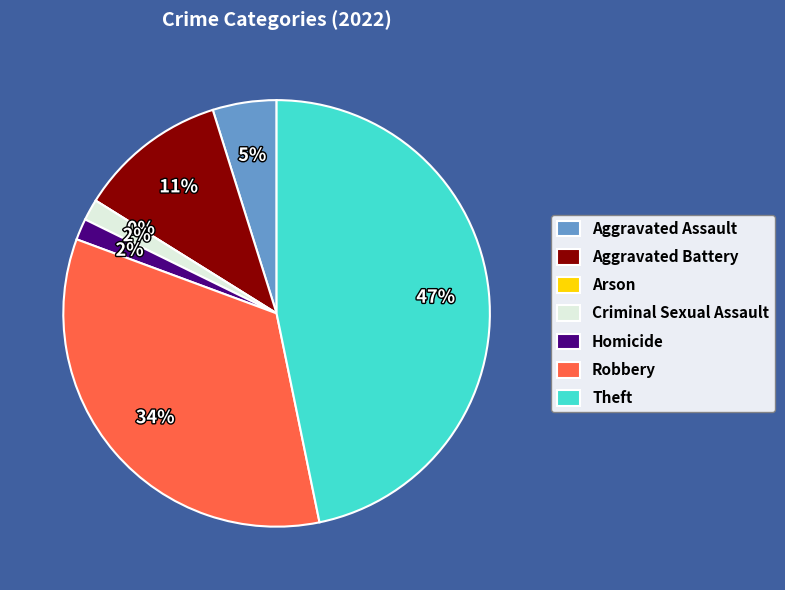

How many slices are in this pie chart?

7